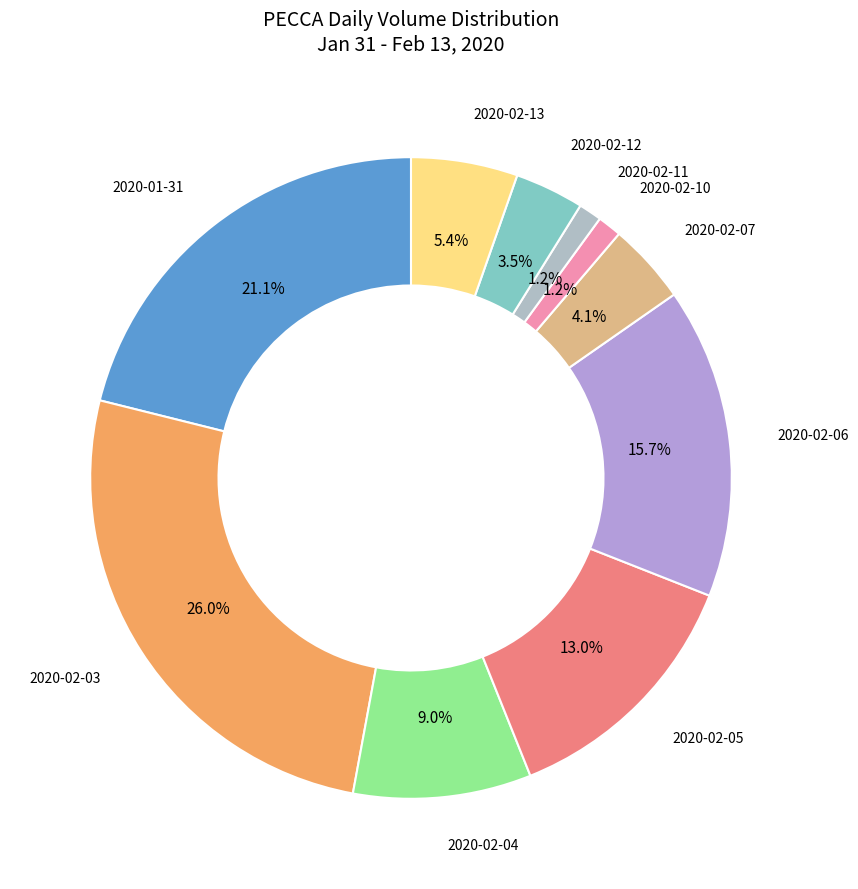

To the nearest percent, what is the difference between the largest and smallest slice percentages?

25%